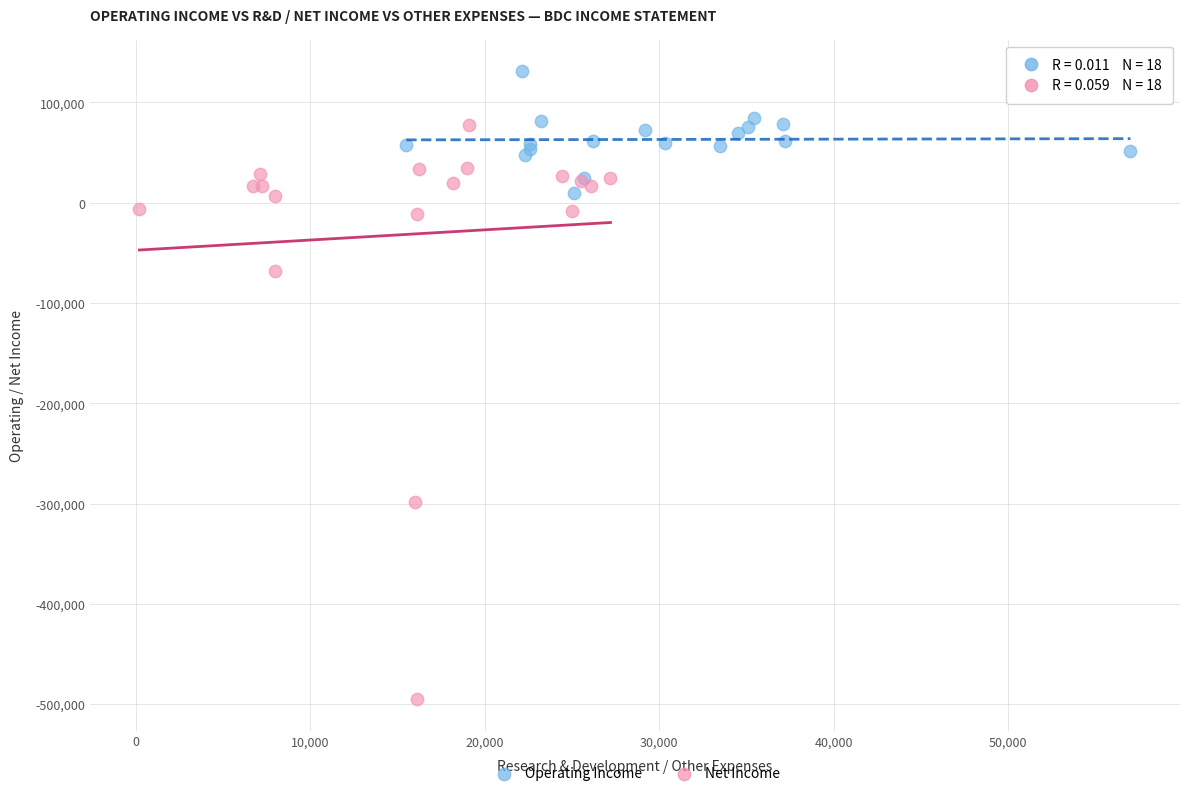

Which series contains the lowest Y value?

Net Income